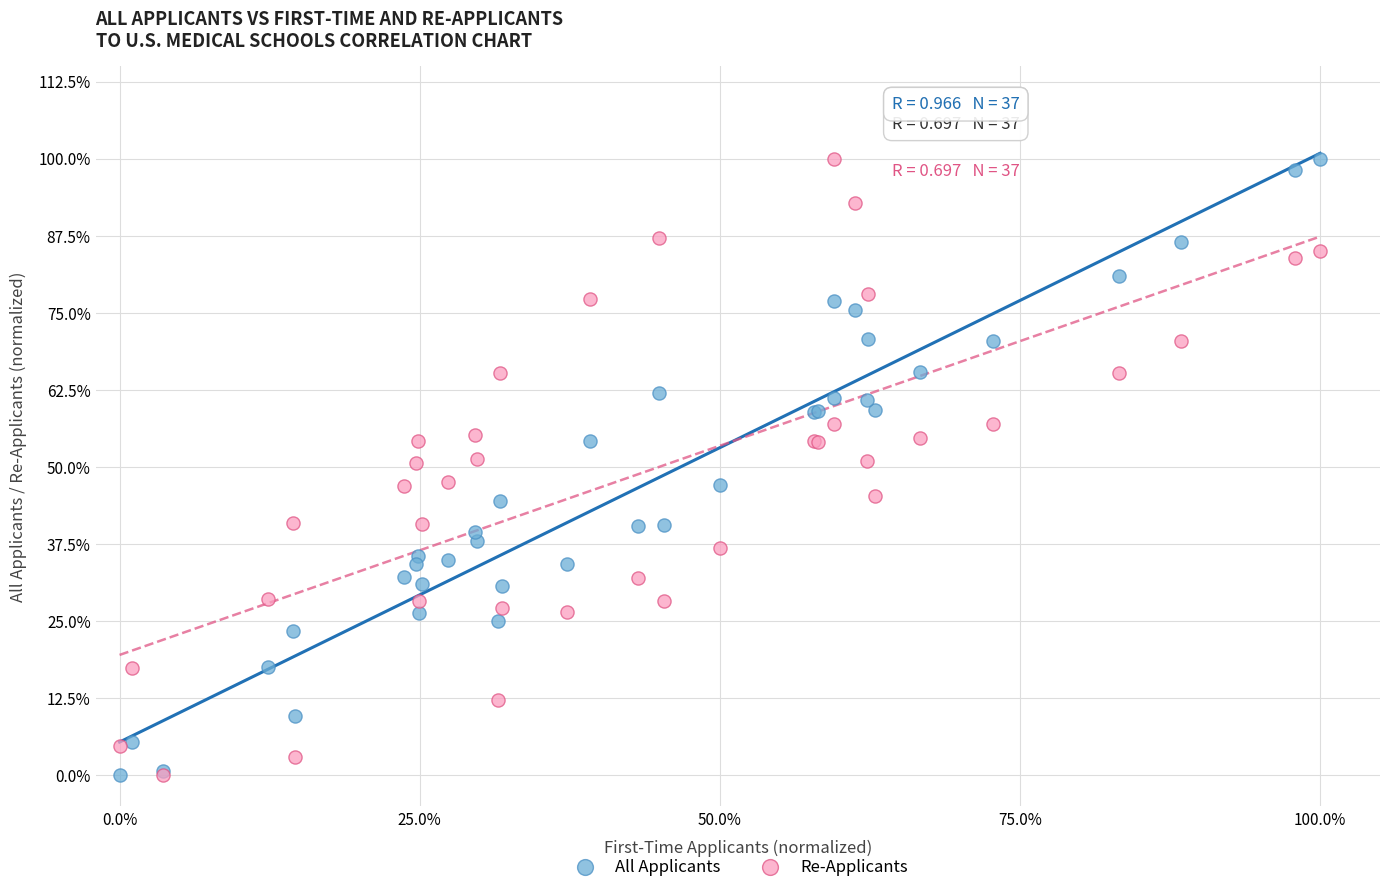

What are all the series names shown in the legend?

All Applicants, Re-Applicants